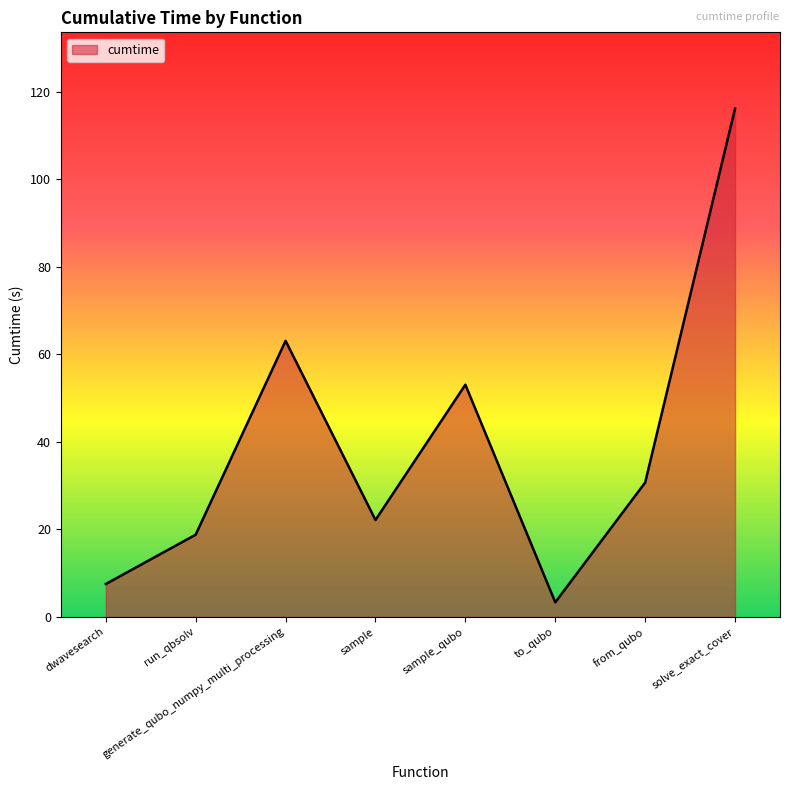

True or false: the data has more than 0 interior local peaks.

True